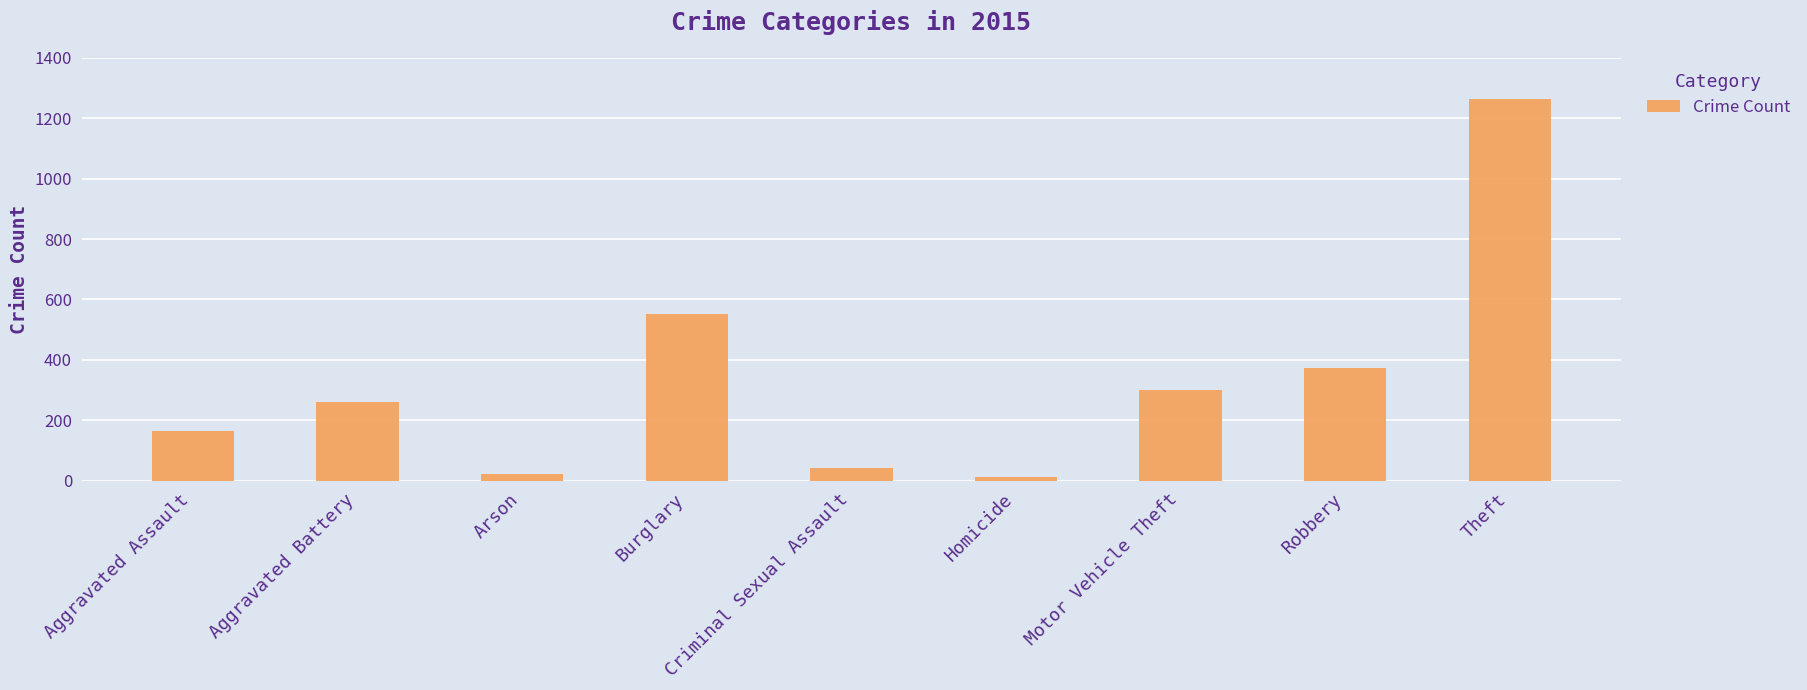

What is the sum of the values at Criminal Sexual Assault and Arson?

65